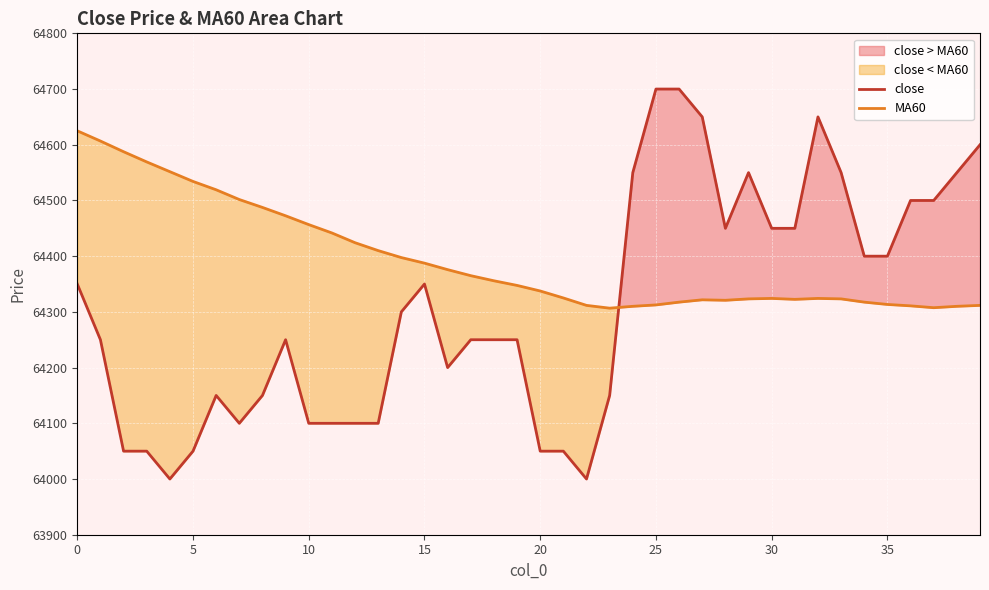

Is it true that close equals 64250.0 at 9?

True